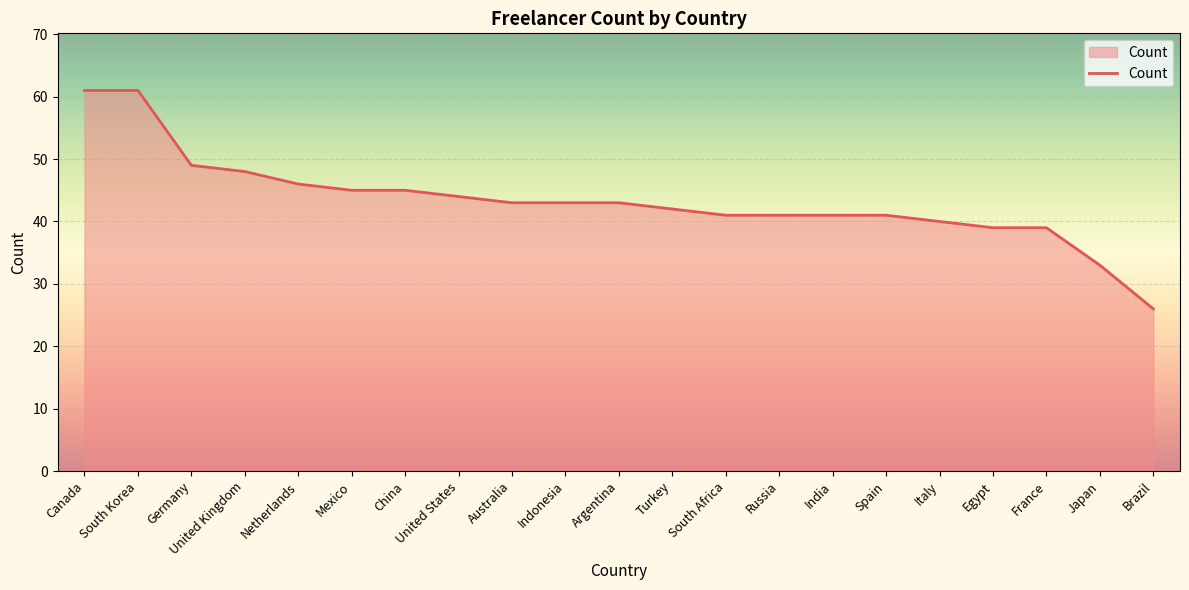

What is the maximum value shown in the chart?

61